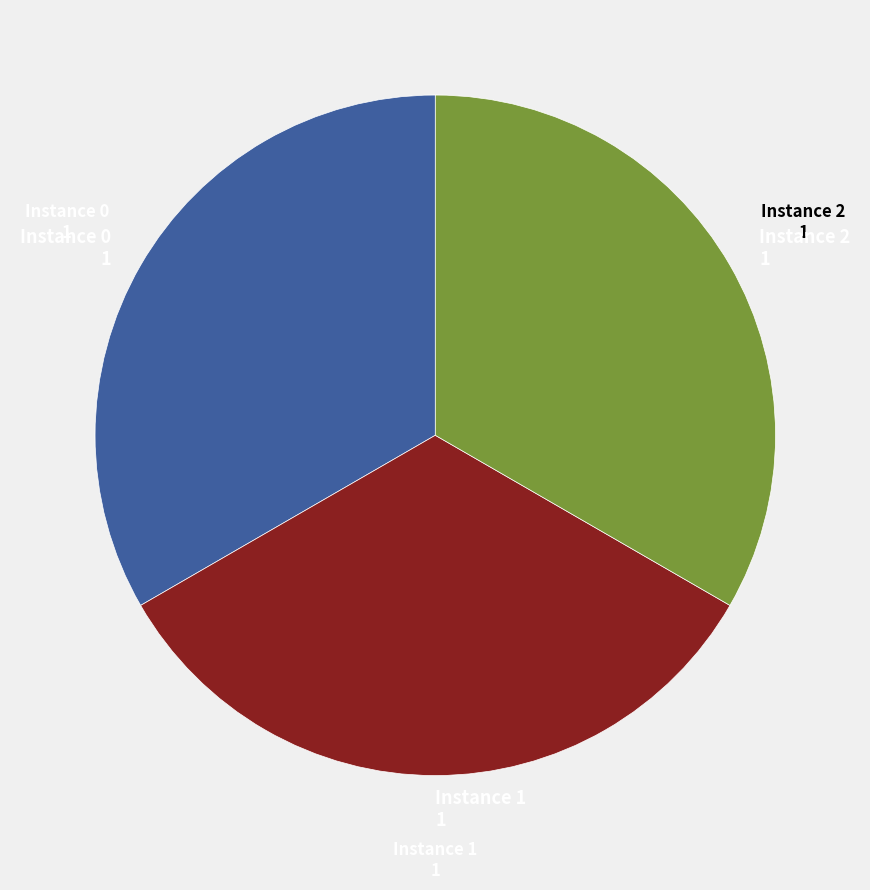

Which category has the smallest portion of the pie?

Instance 0